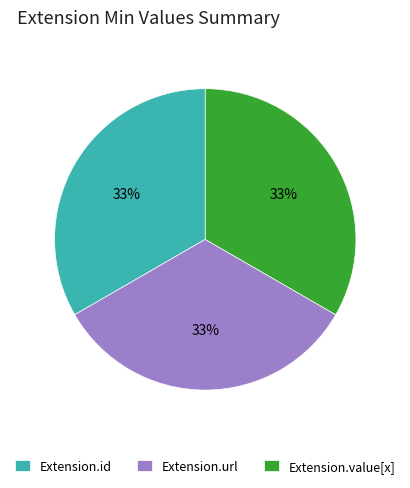

How many segments does this pie chart have?

3